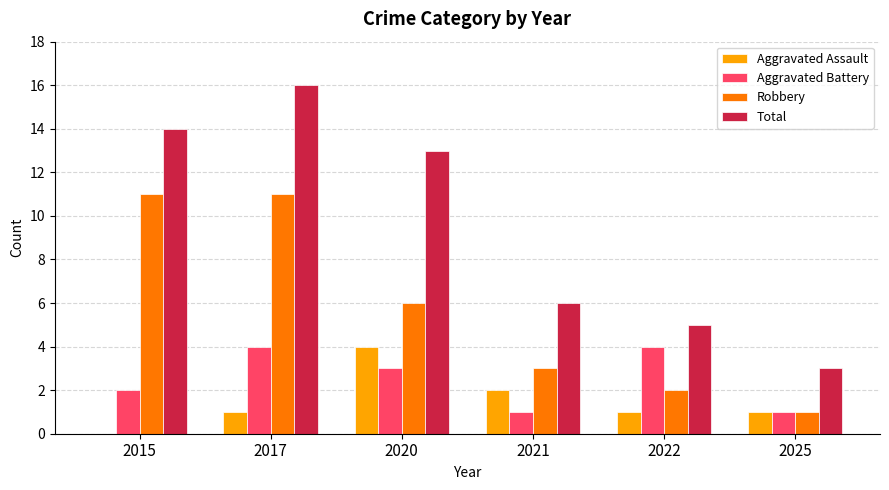

Where is Total nearest to the value 9?

2021